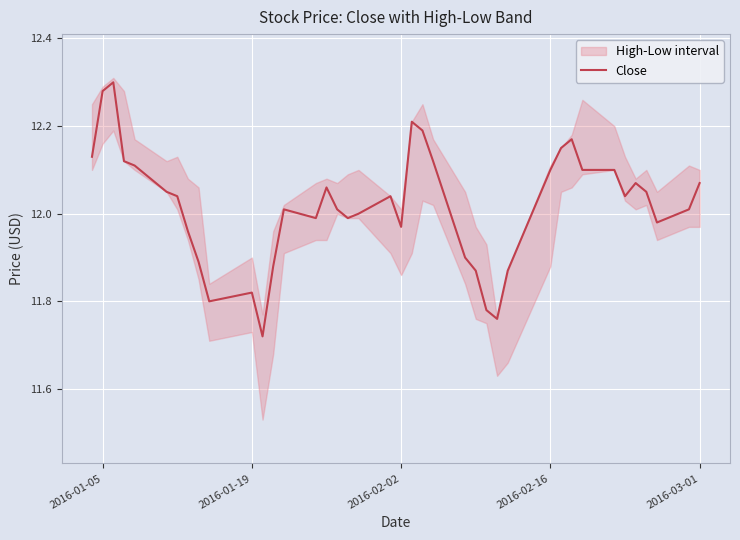

True or false: the data shows 19.8 at 2016-02-02.

False